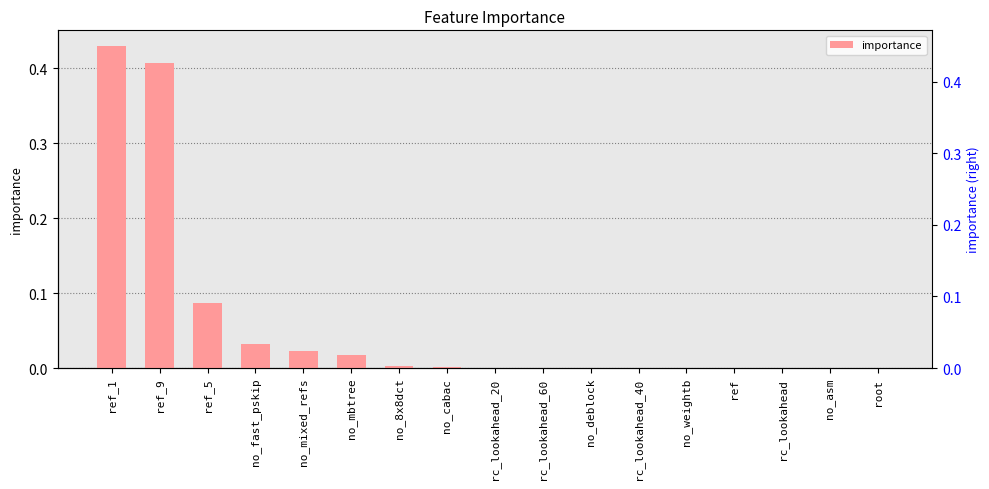

Count the number of categories in the chart.

17